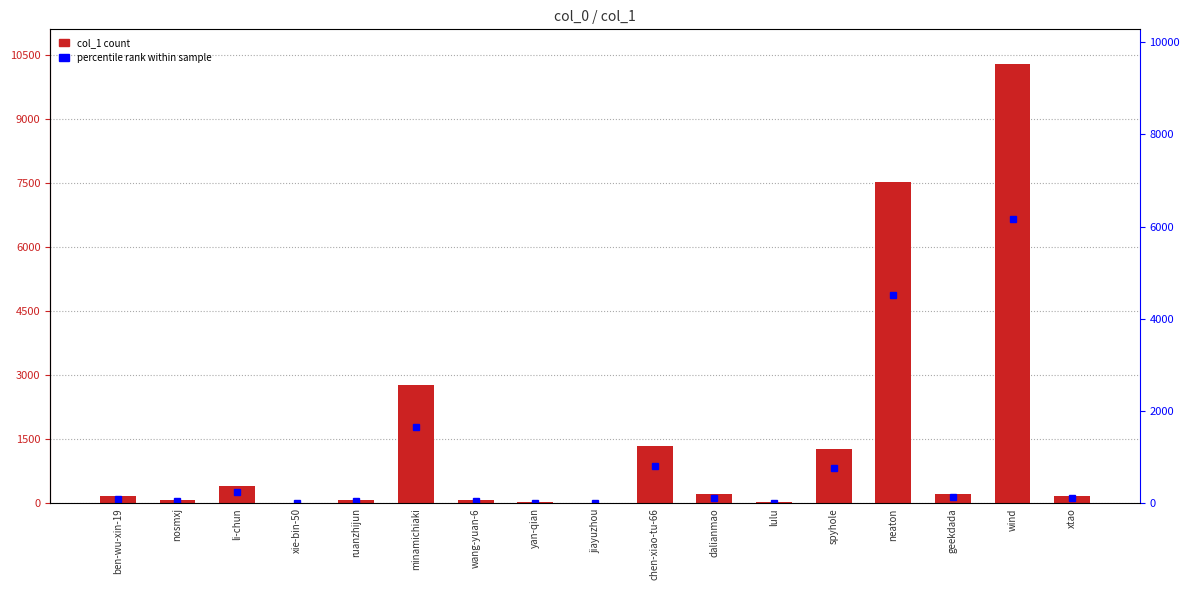

What is the greatest value displayed?

10281